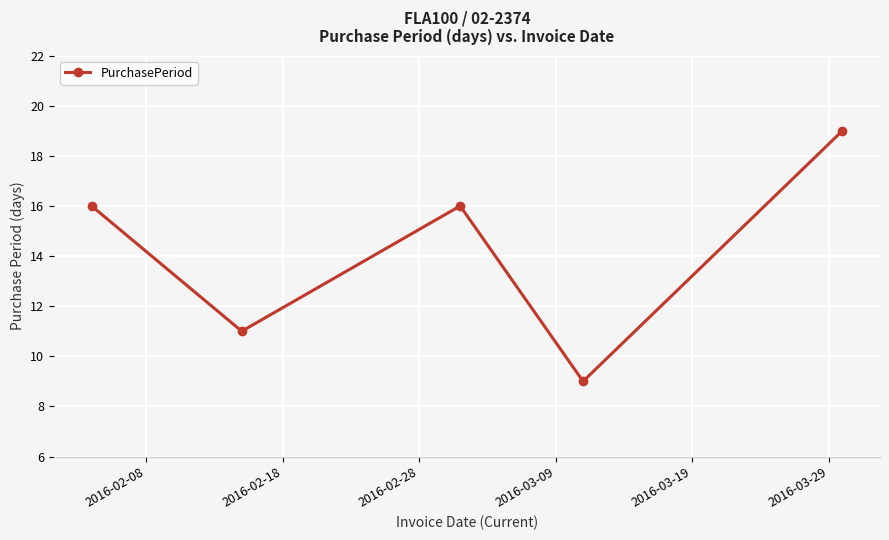

What is the difference between the second highest and minimum values?

7